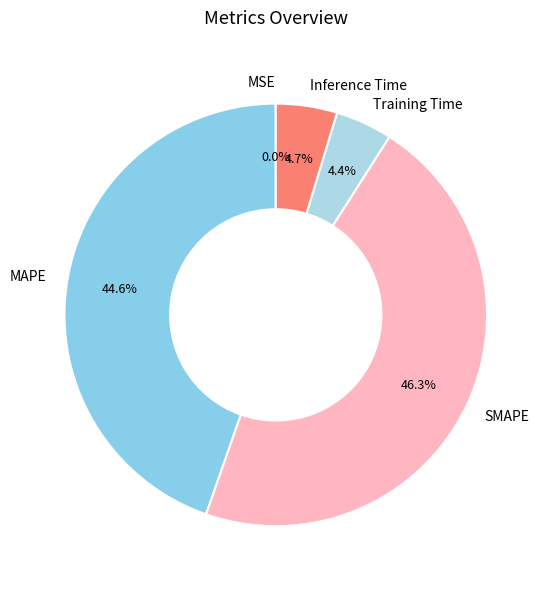

Which slice is the largest?

SMAPE